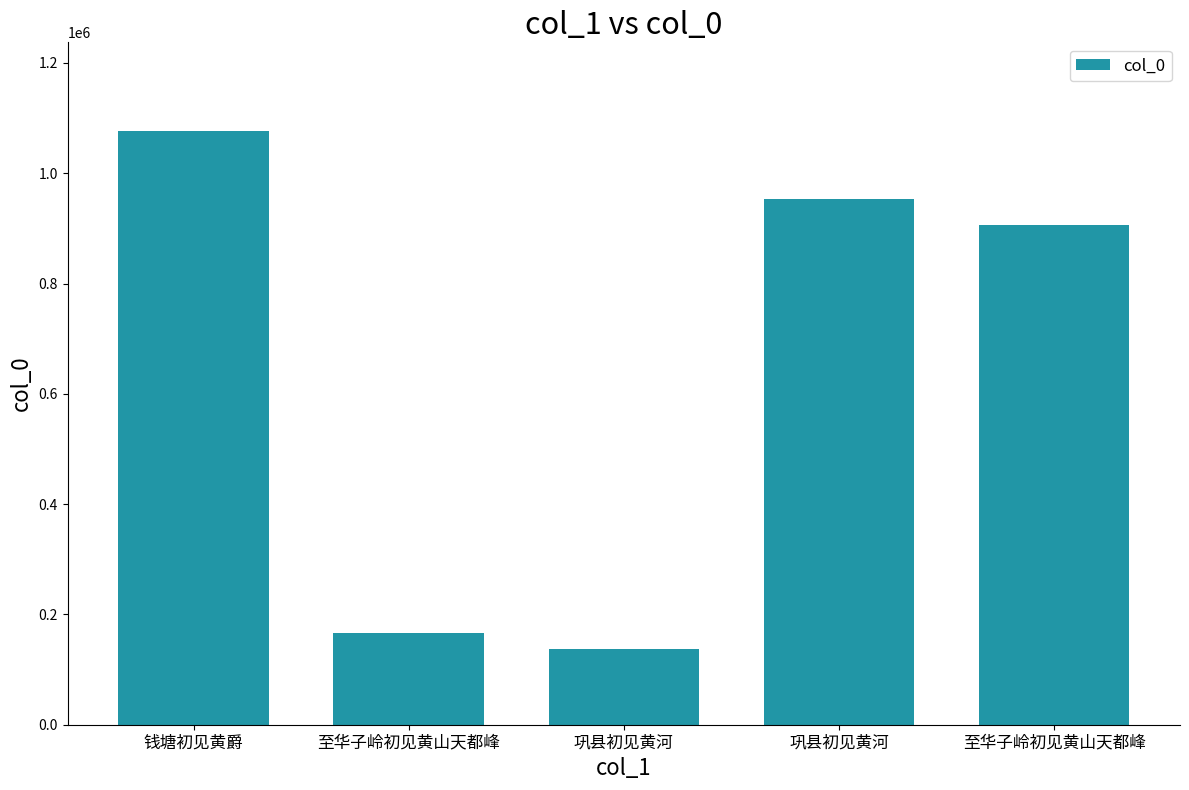

Is it true that the value at 至华子岭初见黄山天都峰 is 166979?

True